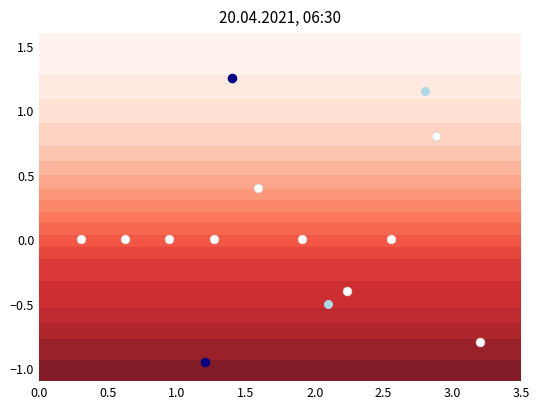

The chart shows a value of 1.1 at 0.0. True or false?

False